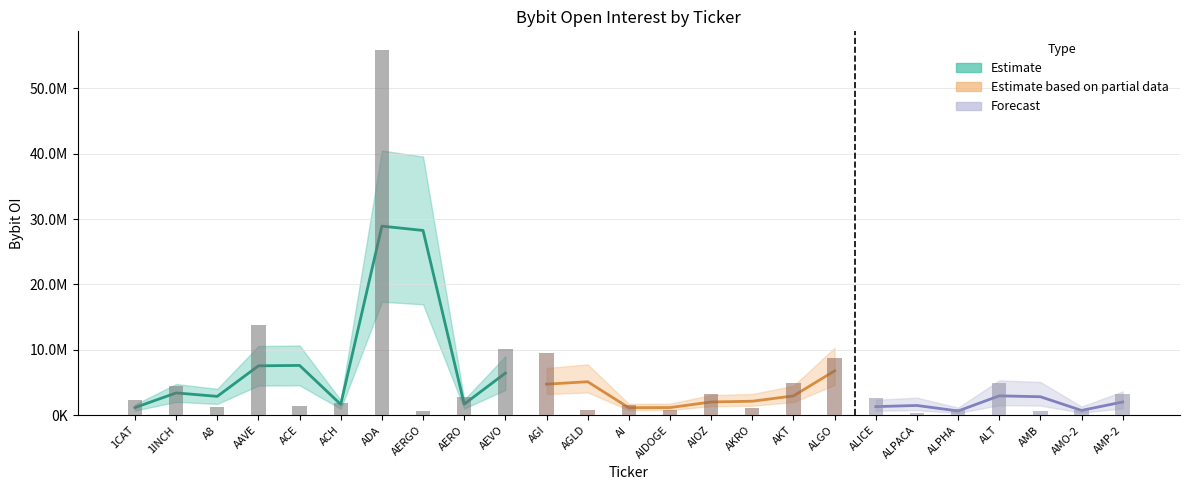

At which category does the chart reach its minimum across all series?

ALPACA